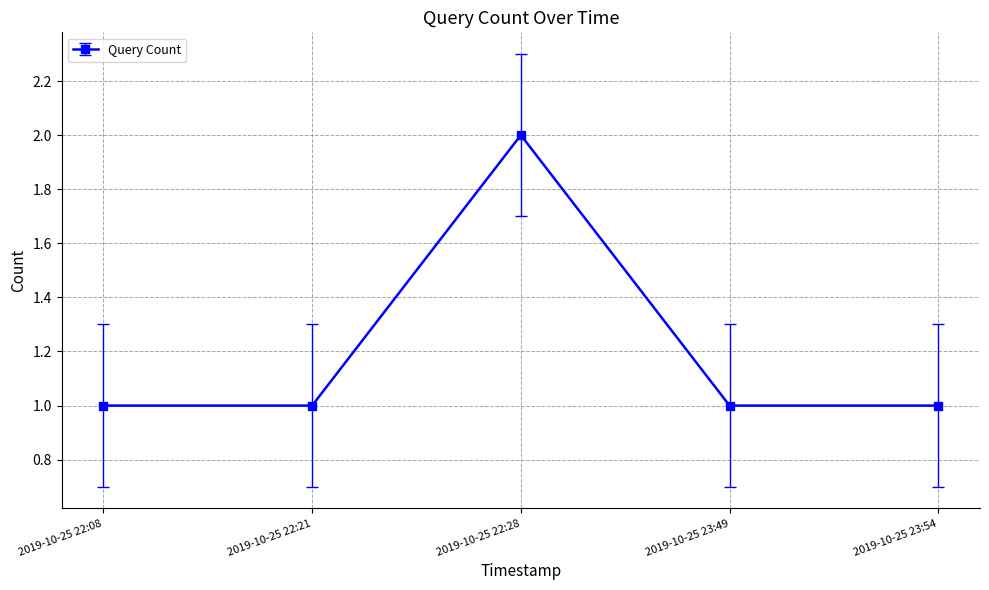

What position from the left is 2019-10-25 23:49?

4